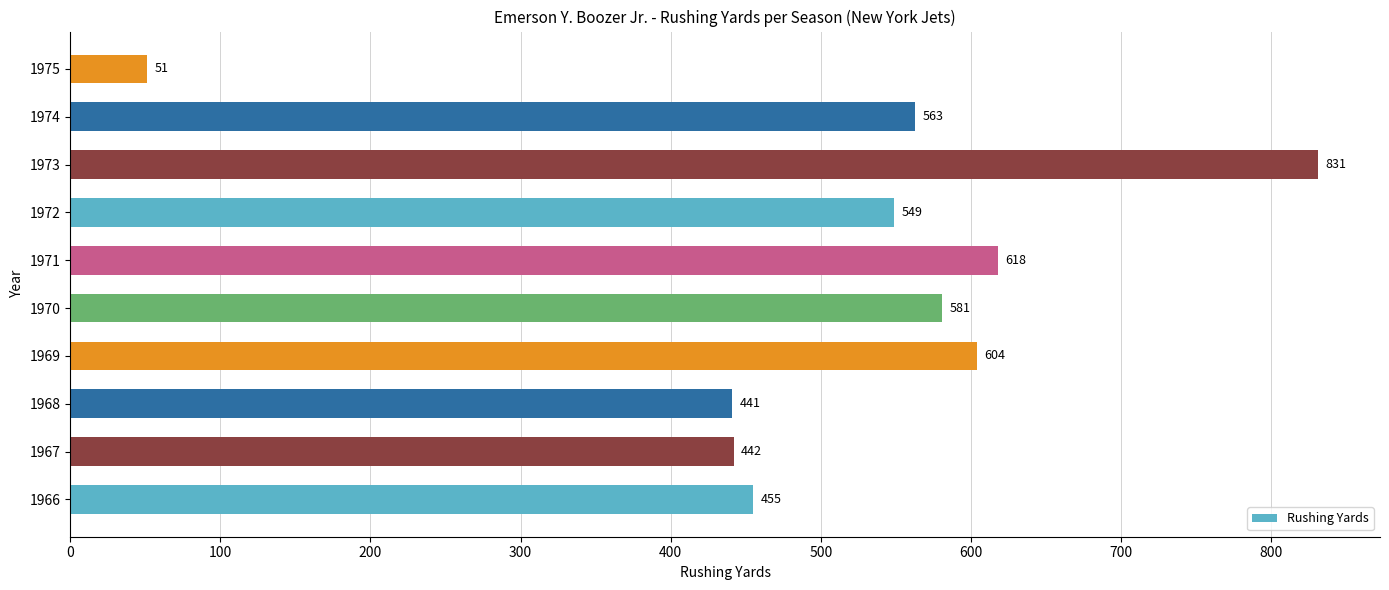

Approximately how many times larger is the value at 1971 compared to 1974?

1.1